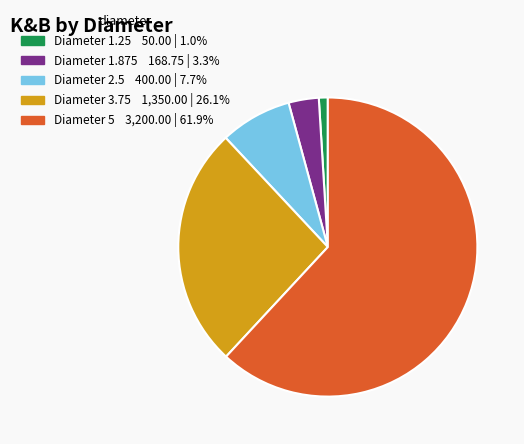

Does any single category account for the majority?

Yes